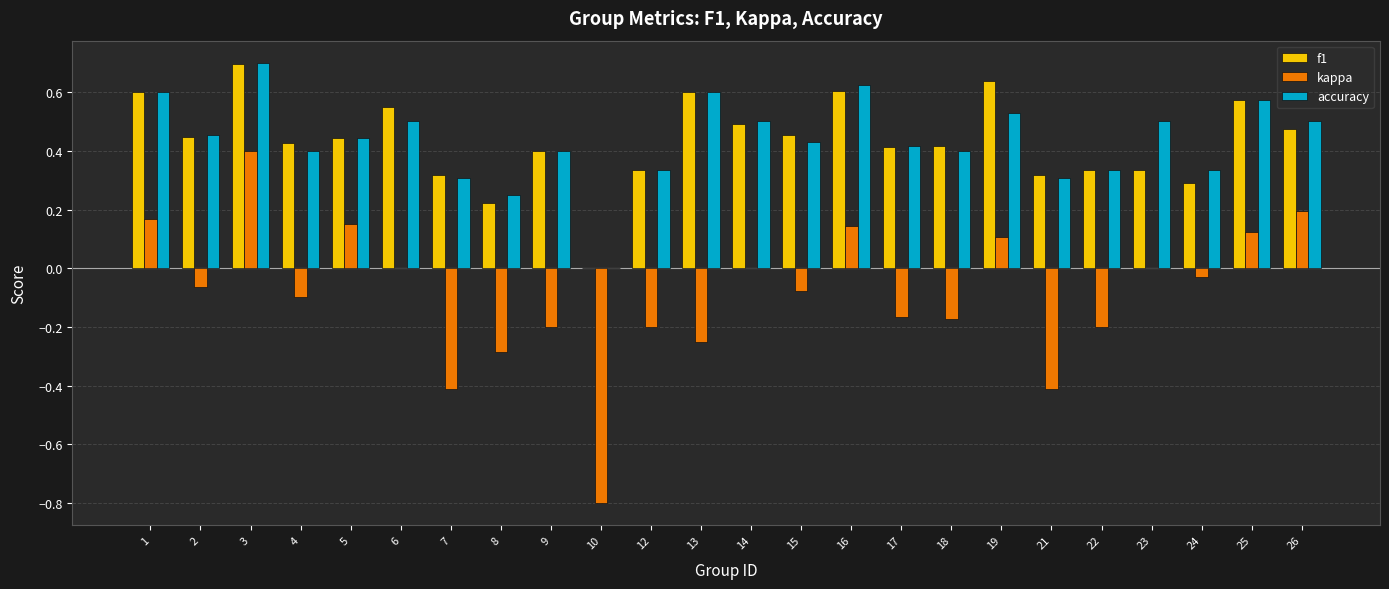

Between 3 and 12, which series saw the biggest shift?

kappa